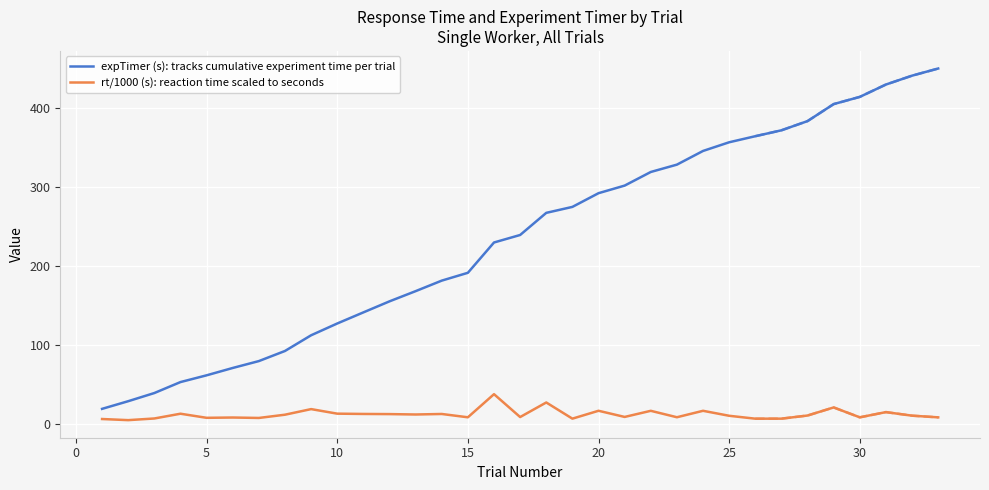

True or false: rt/1000 (s): reaction time scaled to seconds and expTimer (s): tracks cumulative experiment time per trial cross at least once.

False